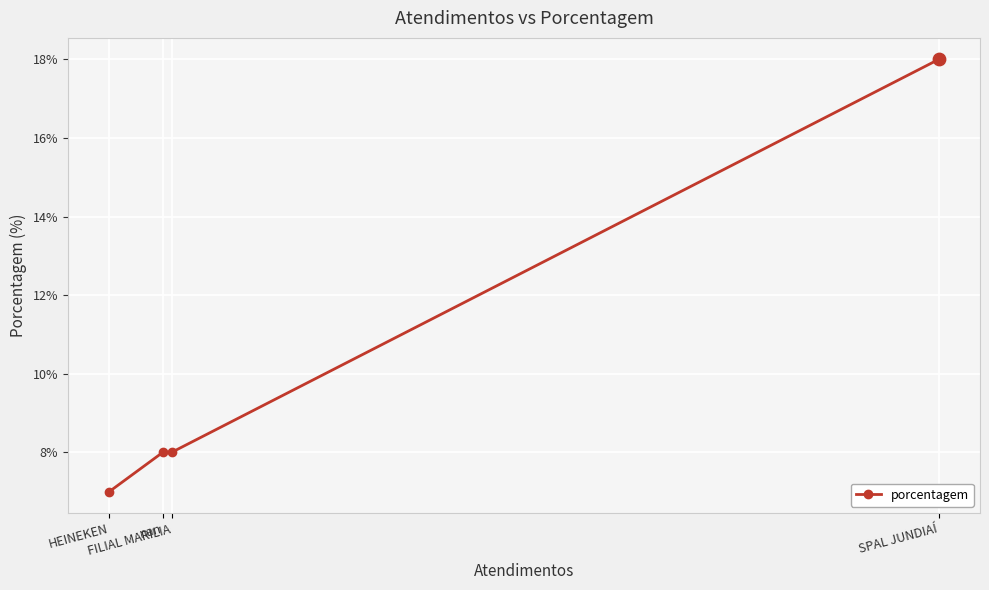

Between SPAL JUNDIAÍ and nan, which is larger?

SPAL JUNDIAÍ